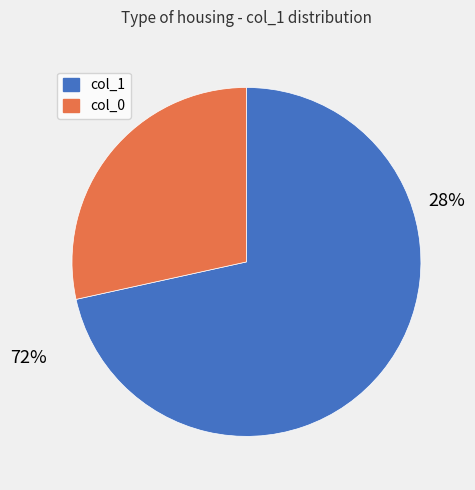

Rank the series at 15 from highest to lowest value.

col_1, col_0